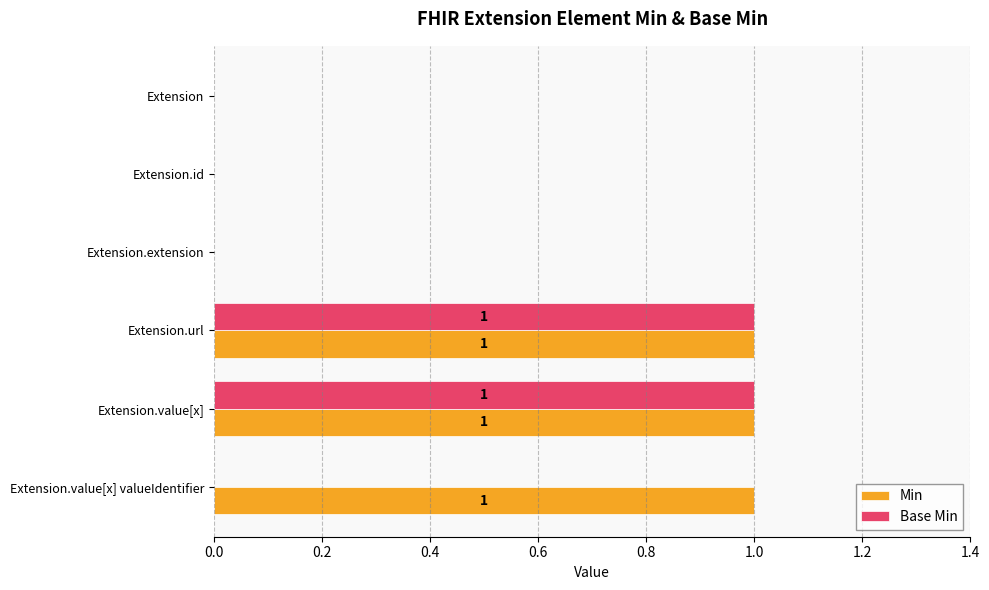

The Min series shows 0 at Extension. True or false?

True